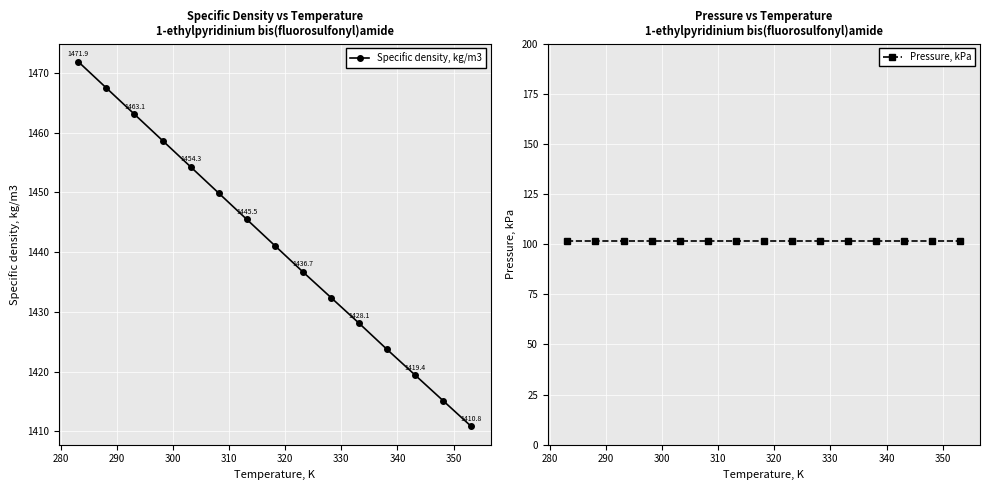

True or false: Pressure, kPa and Specific density, kg/m3 intersect in this chart.

False